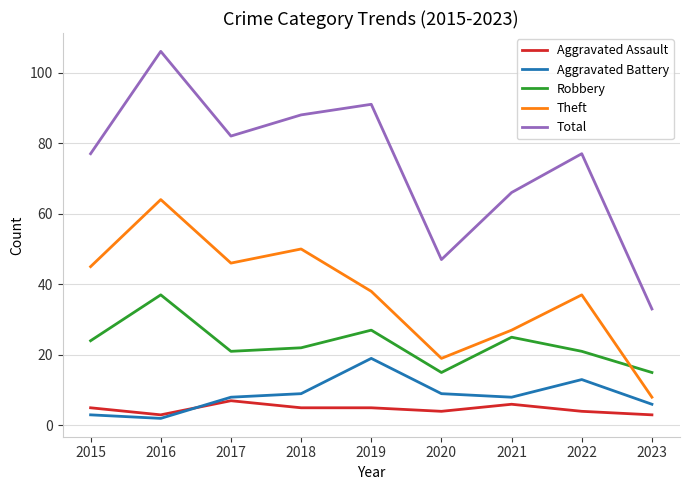

Which series has the largest range (max minus min)?

Total